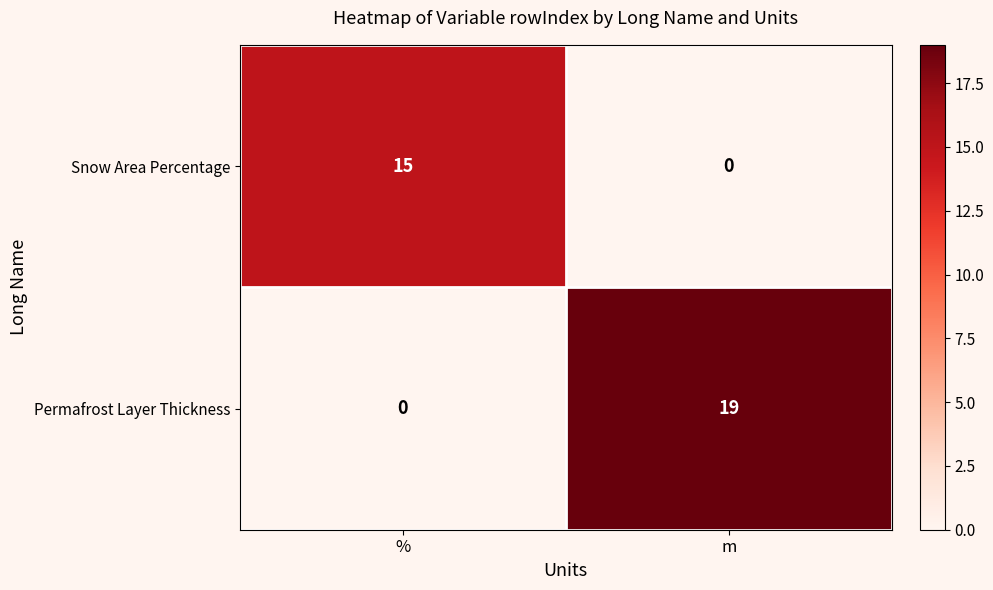

Reading right to left, extract all data points from this chart.

Snow Area Percentage: 0	15
Permafrost Layer Thickness: 19	0